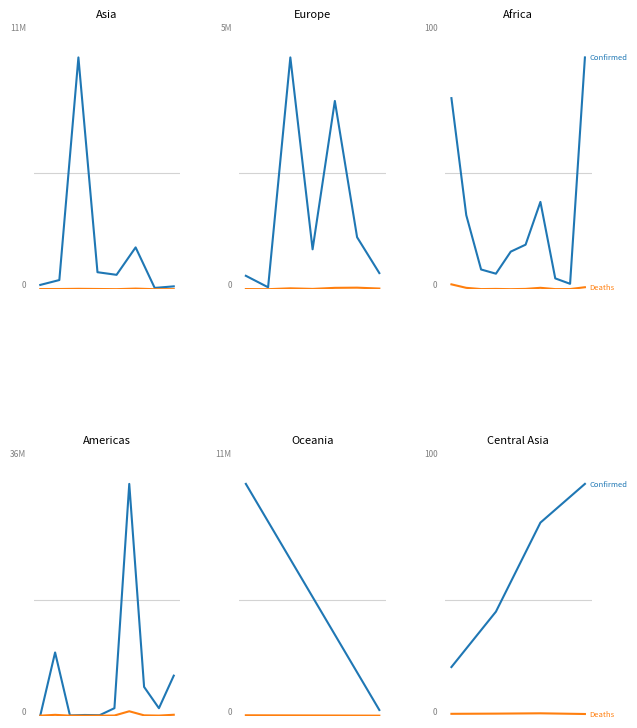

The Deaths series shows 16601 at 2. True or false?

False